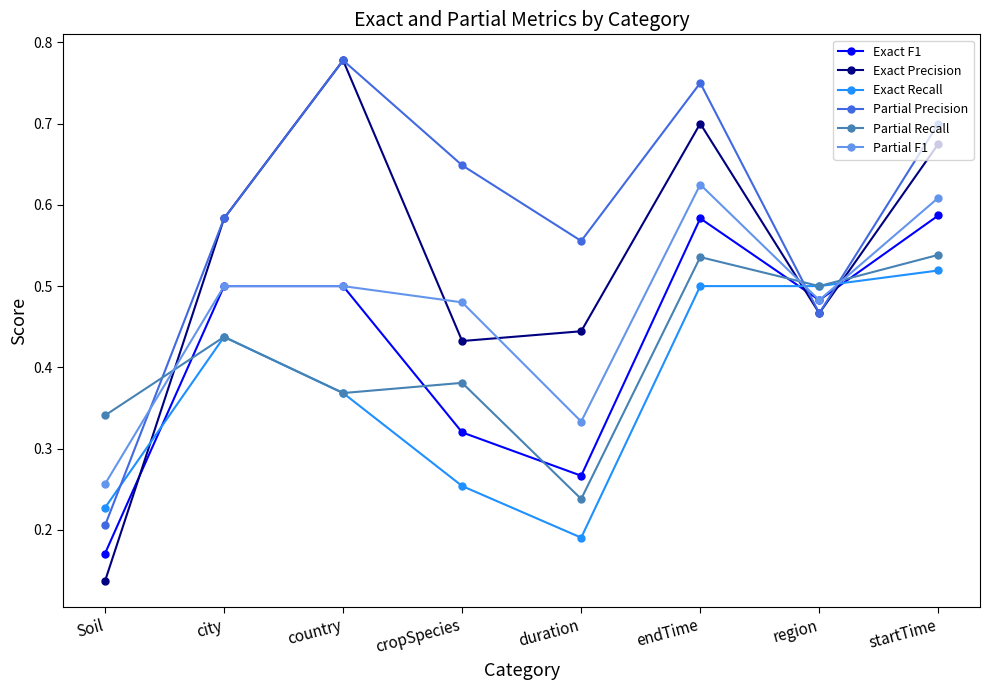

Where do Partial Precision and Partial F1 first cross each other?

Soil and city